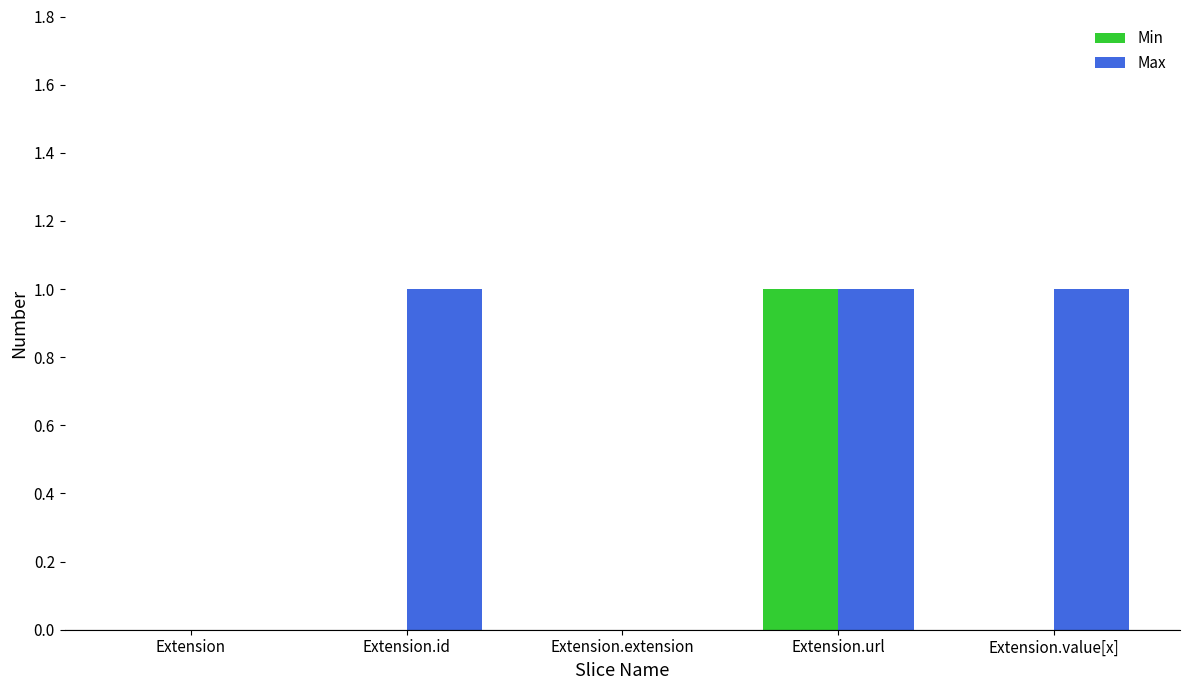

True or false: Min has a value of -1 at Extension.extension.

False